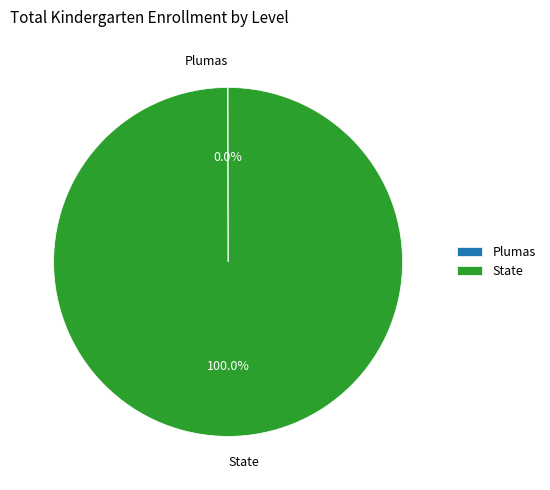

What is the largest slice in the pie chart?

State